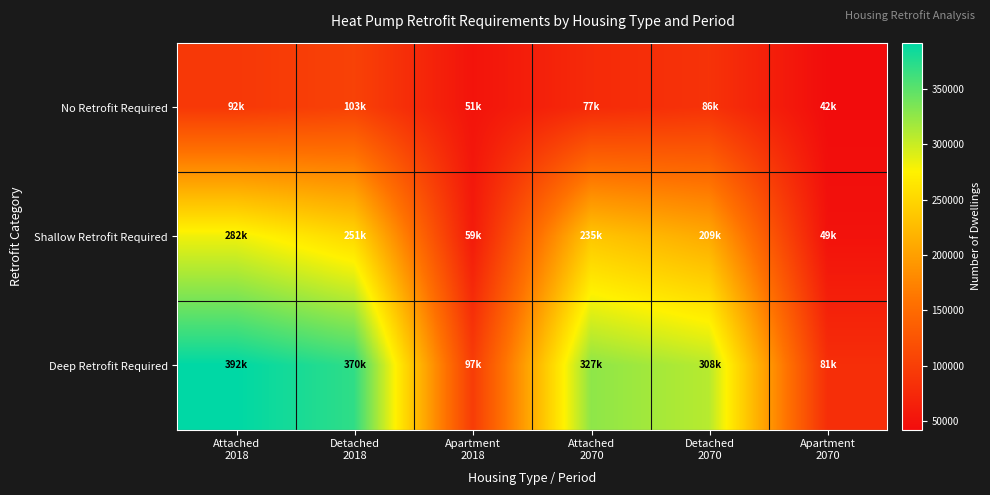

Rank the series by their maximum value, from lowest to highest.

No Retrofit Required, Shallow Retrofit Required, Deep Retrofit Required